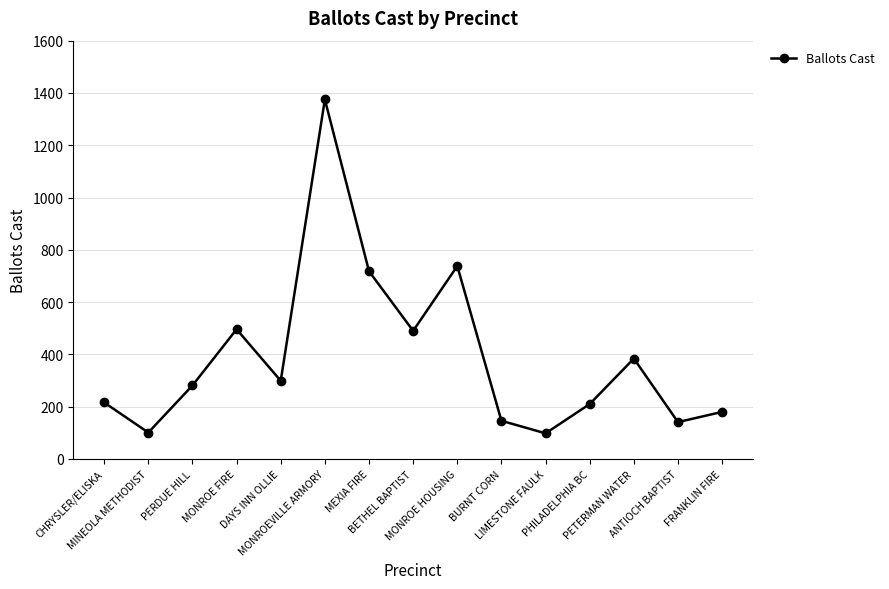

What is the value of the 7th point from the left?

718